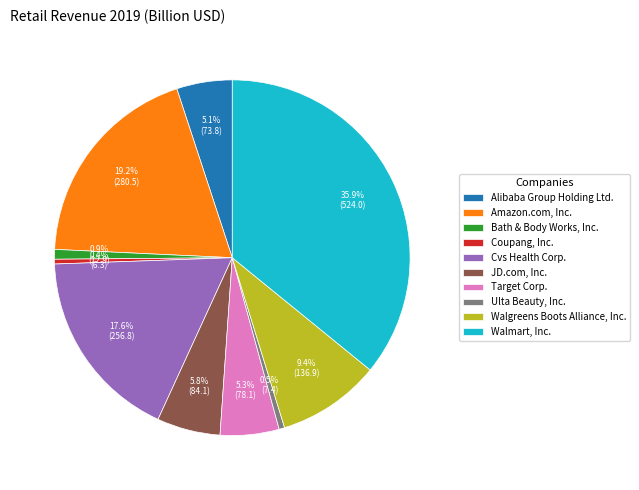

True or false: Amazon.com, Inc. accounts for 11% of the total.

False